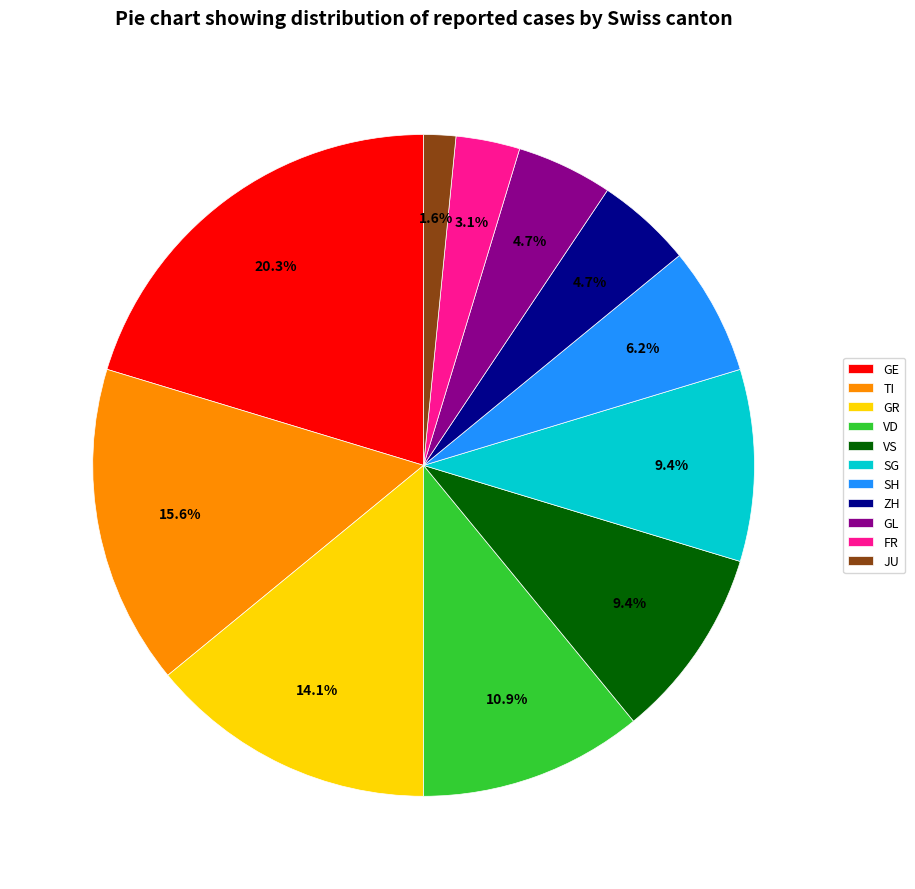

How many segments does this pie chart have?

11